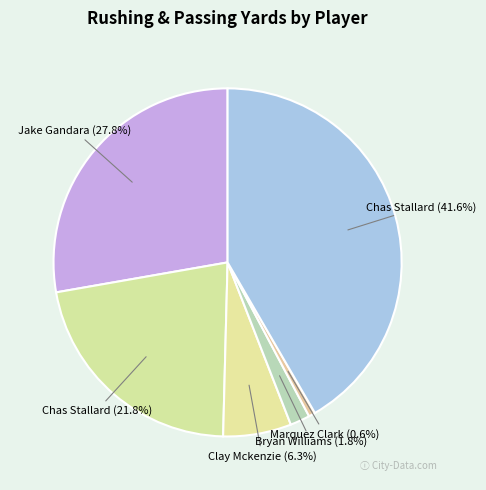

Count the number of slices in the pie.

6